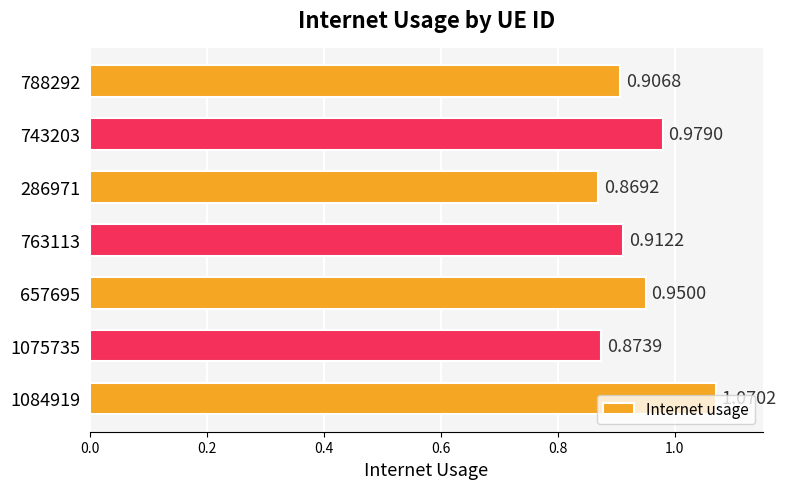

List the labels in order of value, largest first.

1084919, 743203, 657695, 763113, 788292, 1075735, 286971